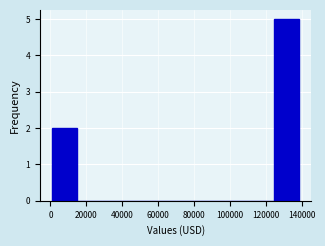

Reading left to right, list every bar in this chart as the range it spans on the x-axis followed by its height. Neither the bar edges nor the heights are printed on the chart, so give them approximately, as read against the axes.

2000 to 14000: 2
14000 to 28000: 0
28000 to 42000: 0
42000 to 56000: 0
56000 to 70000: 0
70000 to 84000: 0
84000 to 98000: 0
98000 to 112000: 0
112000 to 124000: 0
124000 to 138000: 5